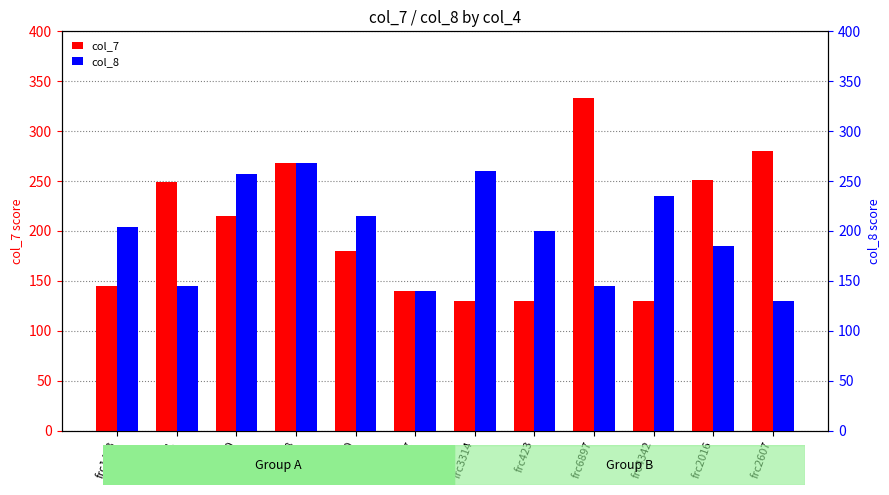

Where is col_7 nearest to the value 231?

frc1640